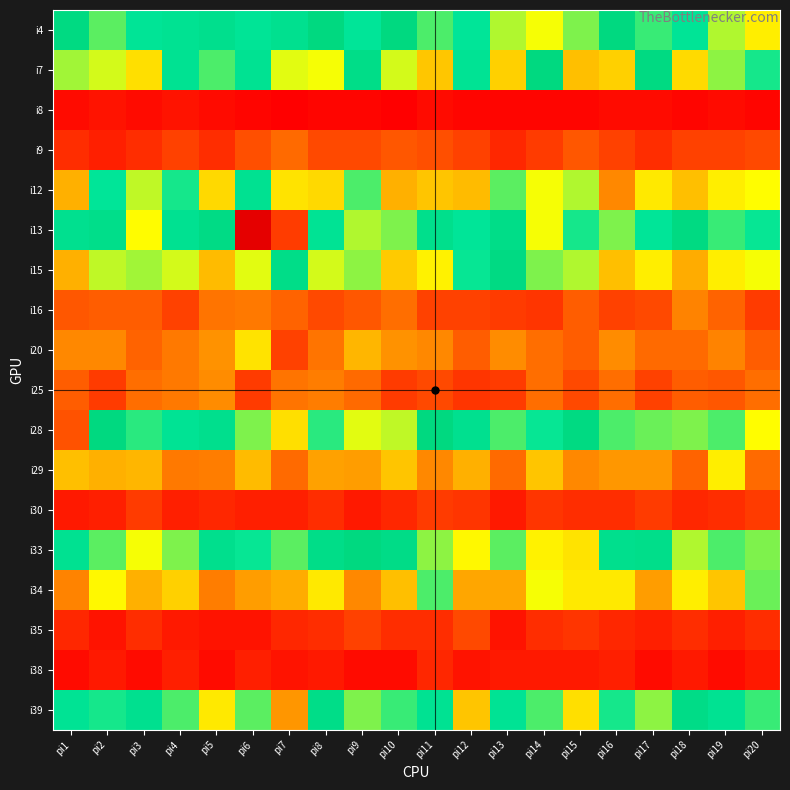

Reading right to left, transcribe all the data shown in this chart.

i4: pi20=44	pi19=52	pi18=64	pi17=59	pi16=78	pi15=55	pi14=107	pi13=103	pi12=63	pi11=97	pi10=78	pi9=63	pi8=78	pi7=68	pi6=64	pi5=86	pi4=66	pi3=64	pi2=57	pi1=76
i7: pi20=61	pi19=54	pi18=113	pi17=76	pi16=38	pi15=35	pi14=78	pi13=38	pi12=65	pi11=116	pi10=50	pi9=72	pi8=48	pi7=49	pi6=66	pi5=97	pi4=89	pi3=41	pi2=50	pi1=53
i8: pi20=3	pi19=4	pi18=3	pi17=4	pi16=4	pi15=3	pi14=3	pi13=3	pi12=3	pi11=4	pi10=2	pi9=3	pi8=3	pi7=2	pi6=3	pi5=4	pi4=5	pi3=4	pi2=5	pi1=4
i9: pi20=13	pi19=12	pi18=12	pi17=9	pi16=12	pi15=15	pi14=11	pi13=8	pi12=12	pi11=14	pi10=15	pi9=13	pi8=13	pi7=18	pi6=14	pi5=9	pi4=12	pi3=9	pi2=7	pi1=9
i12: pi20=47	pi19=44	pi18=35	pi17=43	pi16=24	pi15=52	pi14=48	pi13=57	pi12=34	pi11=36	pi10=32	pi9=58	pi8=40	pi7=42	pi6=67	pi5=40	pi4=61	pi3=51	pi2=63	pi1=32
i13: pi20=62	pi19=59	pi18=76	pi17=92	pi16=100	pi15=61	pi14=107	pi13=72	pi12=63	pi11=85	pi10=100	pi9=103	pi8=90	pi7=135	pi6=153	pi5=74	pi4=67	pi3=108	pi2=84	pi1=68
i15: pi20=48	pi19=44	pi18=31	pi17=44	pi16=35	pi15=52	pi14=55	pi13=75	pi12=62	pi11=45	pi10=37	pi9=54	pi8=50	pi7=72	pi6=49	pi5=34	pi4=50	pi3=53	pi2=51	pi1=32
i16: pi20=11	pi19=17	pi18=23	pi17=13	pi16=12	pi15=16	pi14=10	pi13=11	pi12=12	pi11=12	pi10=19	pi9=15	pi8=13	pi7=17	pi6=21	pi5=20	pi4=12	pi3=16	pi2=16	pi1=15
i20: pi20=16	pi19=23	pi18=18	pi17=18	pi16=25	pi15=16	pi14=19	pi13=25	pi12=16	pi11=24	pi10=26	pi9=33	pi8=20	pi7=12	pi6=42	pi5=26	pi4=21	pi3=17	pi2=24	pi1=24
i25: pi20=19	pi19=15	pi18=16	pi17=12	pi16=19	pi15=13	pi14=19	pi13=11	pi12=10	pi11=13	pi10=11	pi9=18	pi8=22	pi7=20	pi6=11	pi5=25	pi4=21	pi3=19	pi2=11	pi1=16
i28: pi20=47	pi19=97	pi18=55	pi17=56	pi16=58	pi15=79	pi14=93	pi13=97	pi12=87	pi11=78	pi10=51	pi9=49	pi8=60	pi7=41	pi6=55	pi5=86	pi4=65	pi3=95	pi2=77	pi1=132
i29: pi20=18	pi19=44	pi18=17	pi17=27	pi16=27	pi15=24	pi14=36	pi13=18	pi12=32	pi11=24	pi10=36	pi9=28	pi8=29	pi7=18	pi6=34	pi5=22	pi4=21	pi3=33	pi2=32	pi1=35
i30: pi20=11	pi19=9	pi18=8	pi17=11	pi16=9	pi15=9	pi14=10	pi13=6	pi12=10	pi11=11	pi10=8	pi9=6	pi8=9	pi7=7	pi6=7	pi5=8	pi4=7	pi3=11	pi2=7	pi1=6
i33: pi20=55	pi19=58	pi18=52	pi17=71	pi16=69	pi15=42	pi14=45	pi13=57	pi12=46	pi11=54	pi10=73	pi9=78	pi8=83	pi7=57	pi6=93	pi5=86	pi4=55	pi3=48	pi2=57	pi1=88
i34: pi20=56	pi19=36	pi18=44	pi17=28	pi16=43	pi15=43	pi14=48	pi13=30	pi12=30	pi11=58	pi10=35	pi9=24	pi8=43	pi7=31	pi6=28	pi5=22	pi4=38	pi3=32	pi2=46	pi1=23
i35: pi20=9	pi19=7	pi18=9	pi17=7	pi16=8	pi15=10	pi14=9	pi13=5	pi12=13	pi11=9	pi10=9	pi9=12	pi8=9	pi7=8	pi6=5	pi5=5	pi4=6	pi3=9	pi2=5	pi1=8
i38: pi20=6	pi19=4	pi18=6	pi17=4	pi16=7	pi15=6	pi14=6	pi13=6	pi12=5	pi11=8	pi10=4	pi9=4	pi8=6	pi7=5	pi6=7	pi5=4	pi4=7	pi3=4	pi2=6	pi1=4
i39: pi20=59	pi19=66	pi18=82	pi17=54	pi16=61	pi15=41	pi14=58	pi13=65	pi12=36	pi11=66	pi10=59	pi9=55	pi8=72	pi7=123	pi6=57	pi5=43	pi4=58	pi3=68	pi2=61	pi1=65